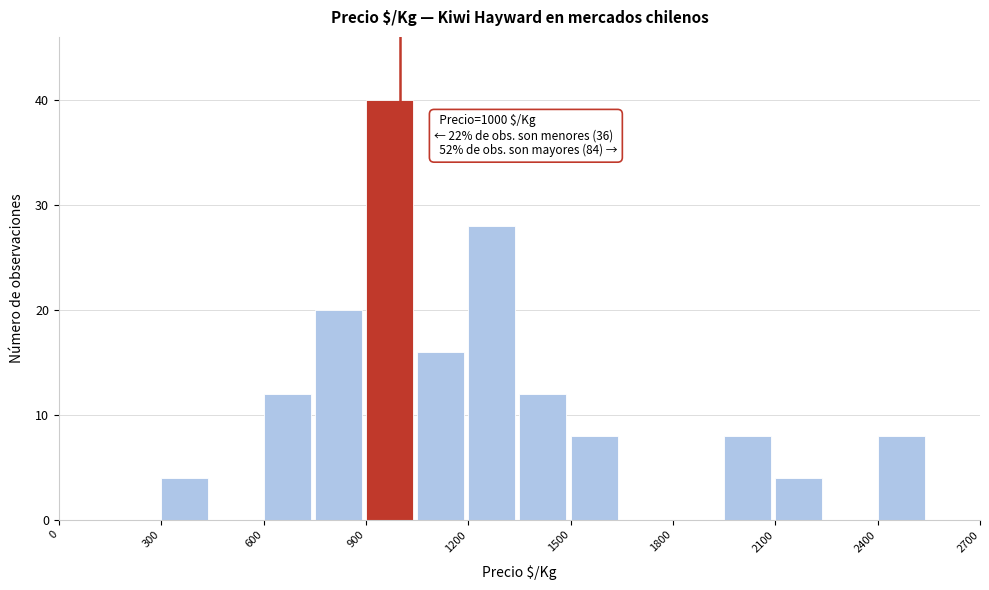

Around what value on the x-axis is the tallest bar? Give the approximate position of its centre, as read against the axis.

950